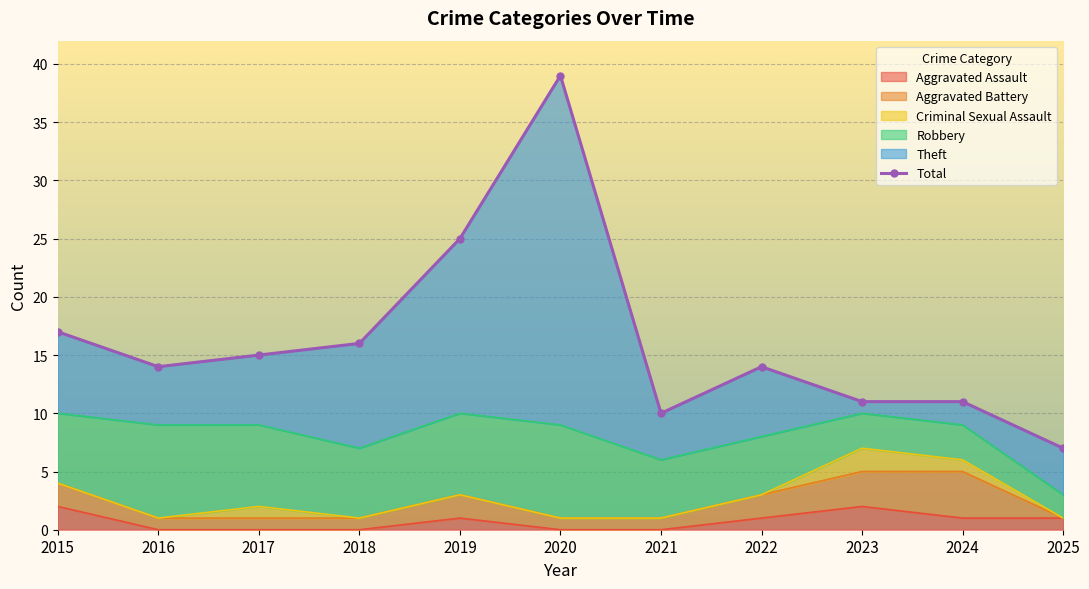

Reading left to right, extract all data points from this chart.

2015=17	2016=14	2017=15	2018=16	2019=25	2020=39	2021=10	2022=14	2023=11	2024=11	2025=7